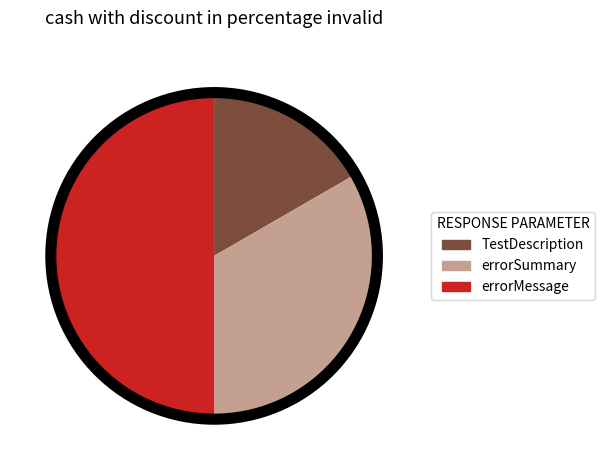

Approximately how many times larger is the value at errorSummary compared to TestDescription?

2.0